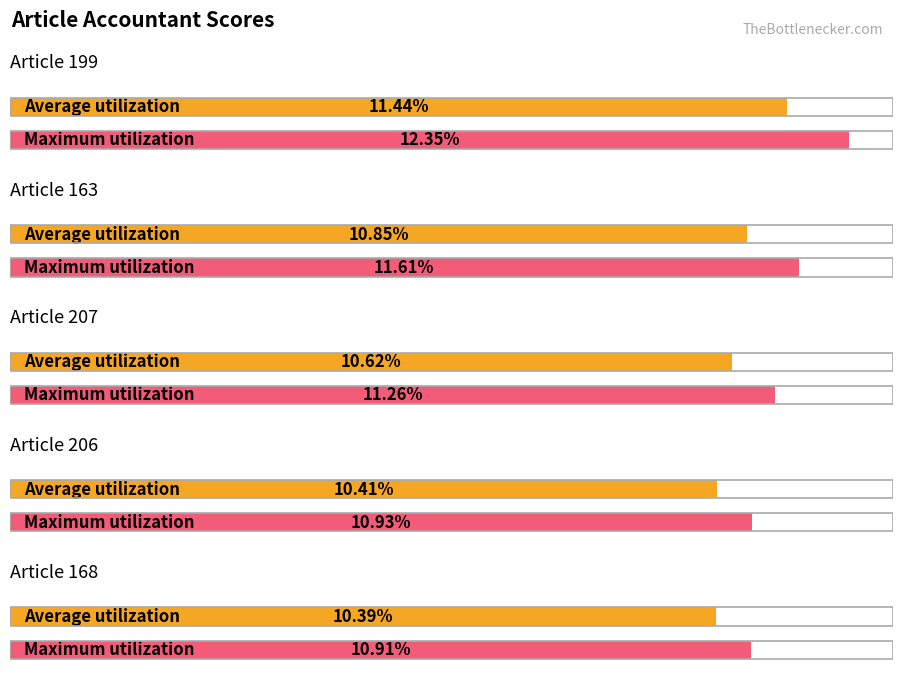

Does the chart contain any negative values?

No